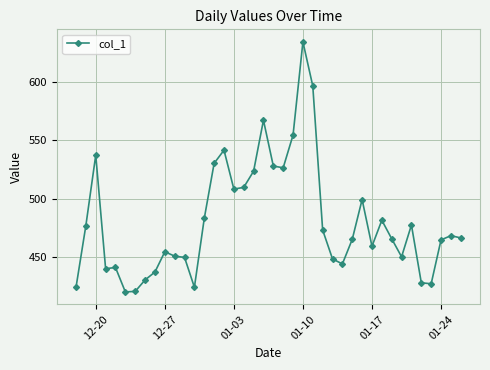

What is the difference between the second highest and second lowest values?

176.4